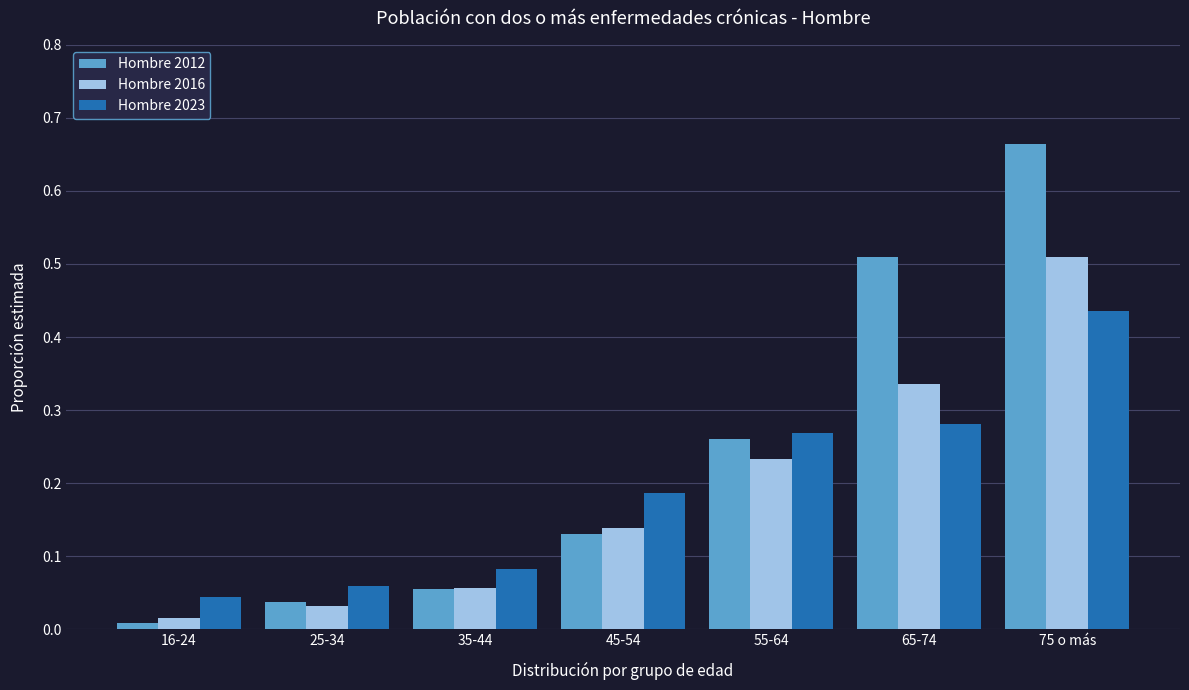

What is the sum of all Hombre 2016 values?

1.3